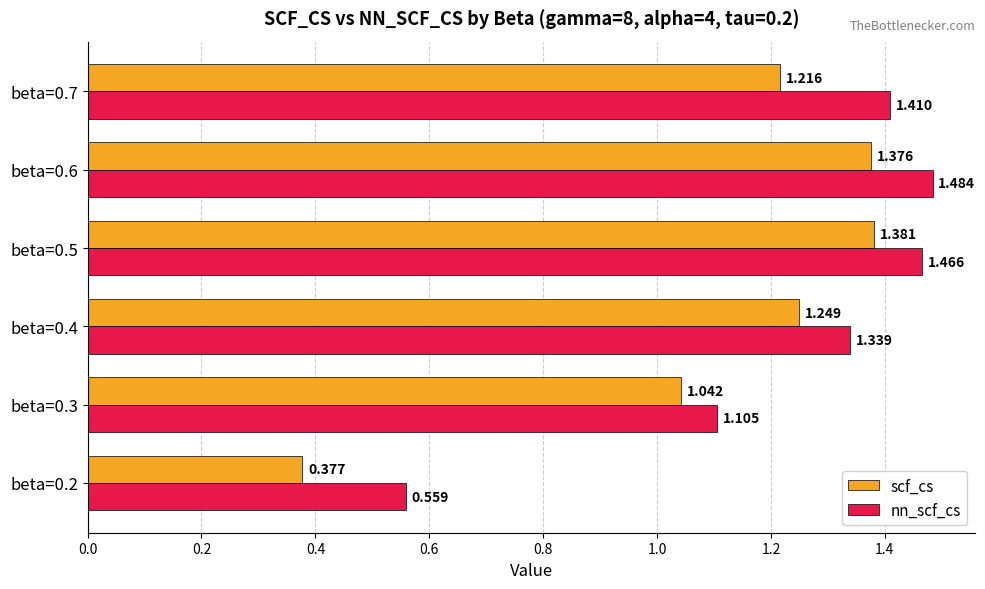

Rank the series at beta=0.5 from lowest to highest value.

scf_cs, nn_scf_cs